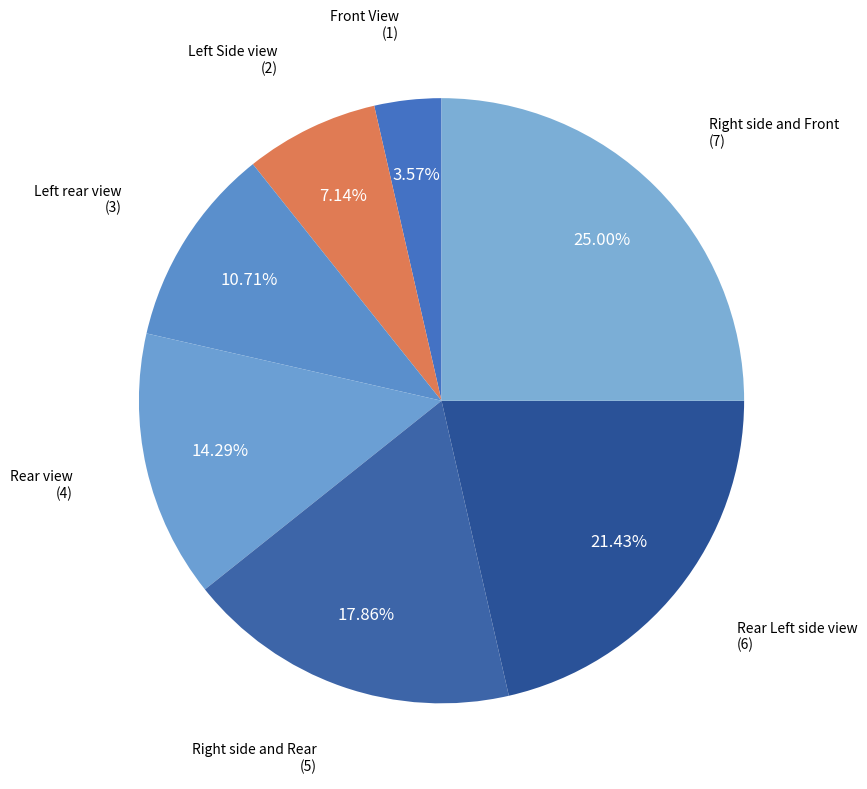

How many slices are in this pie chart?

7